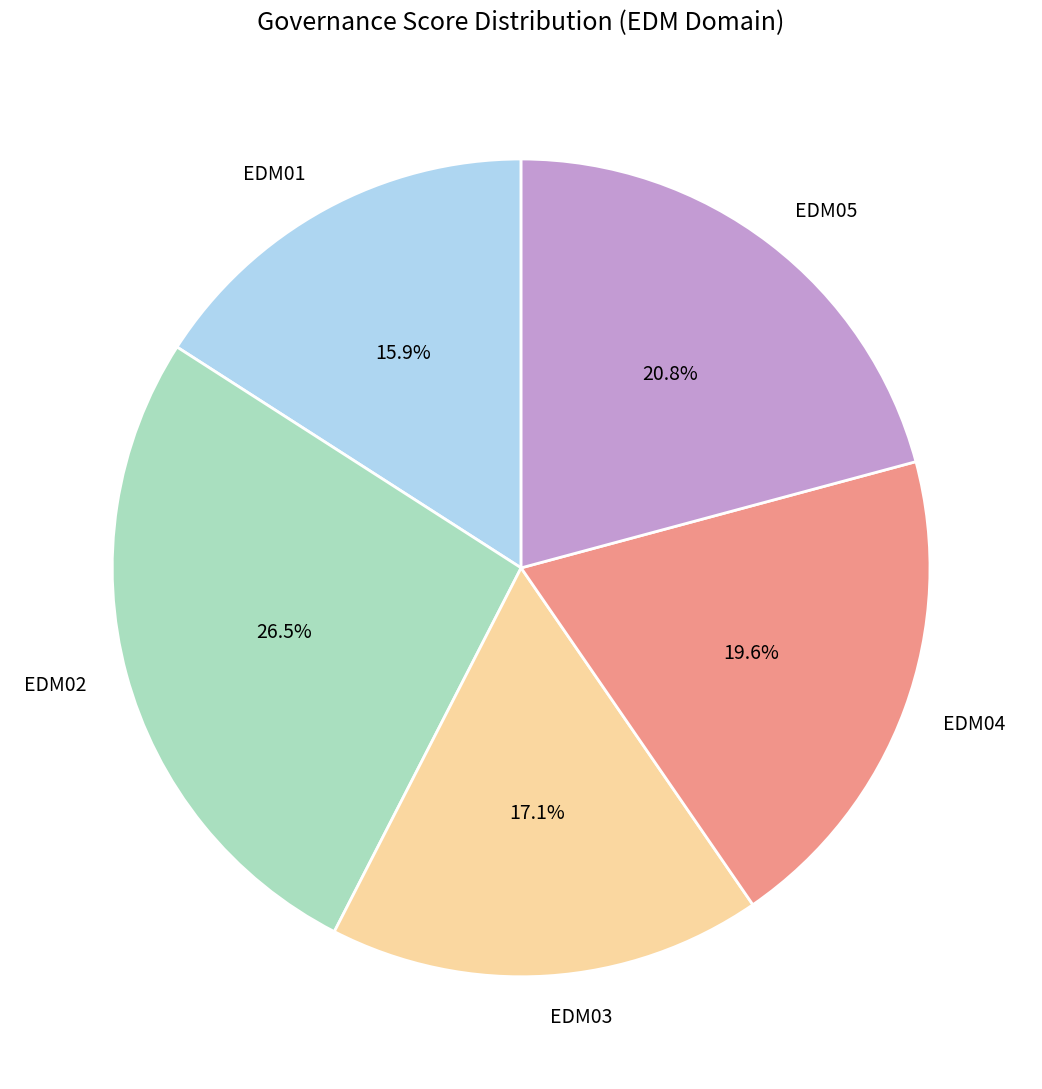

To the nearest percent, what percentage of the pie is EDM05?

21%